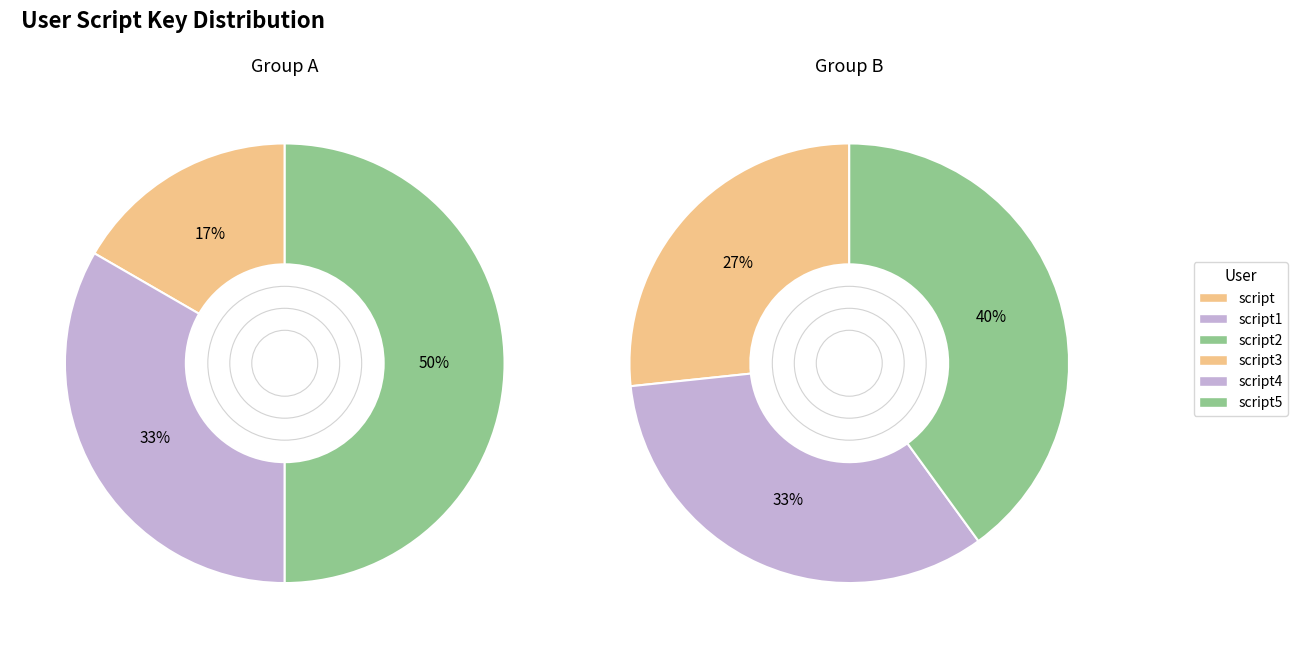

Which slice is the smallest?

script